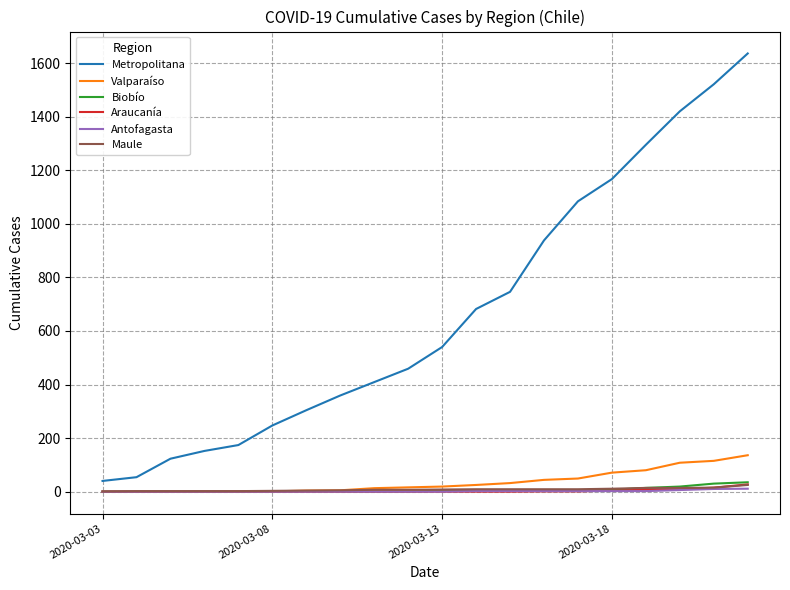

What are all the series names shown in the legend?

Metropolitana, Valparaíso, Biobío, Araucanía, Antofagasta, Maule